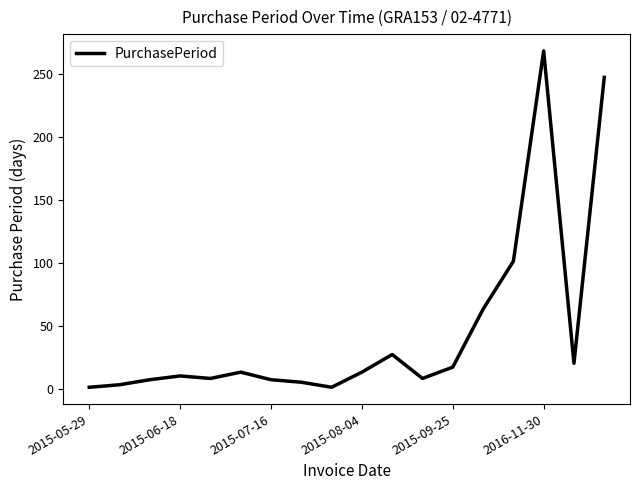

What is the maximum value shown in the chart?

268